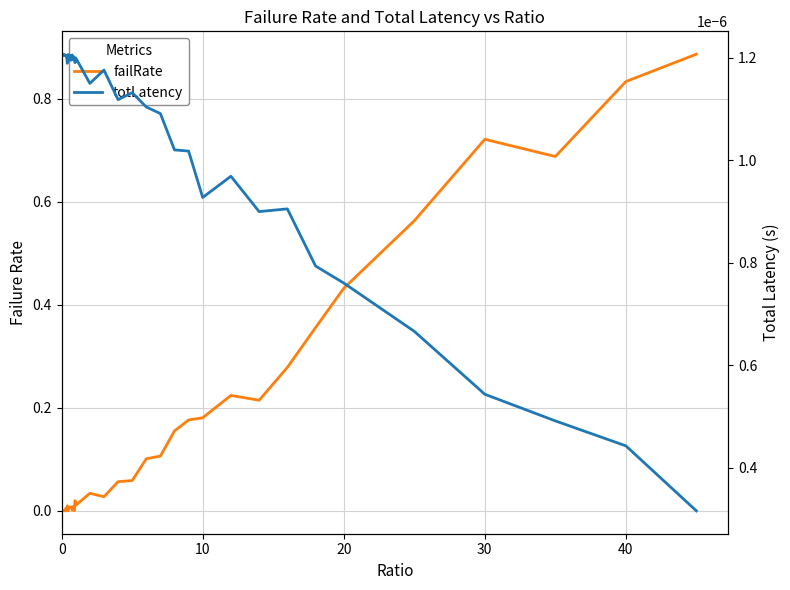

Is the value of failRate at 37 greater than the value of totLatency at 28?

Yes